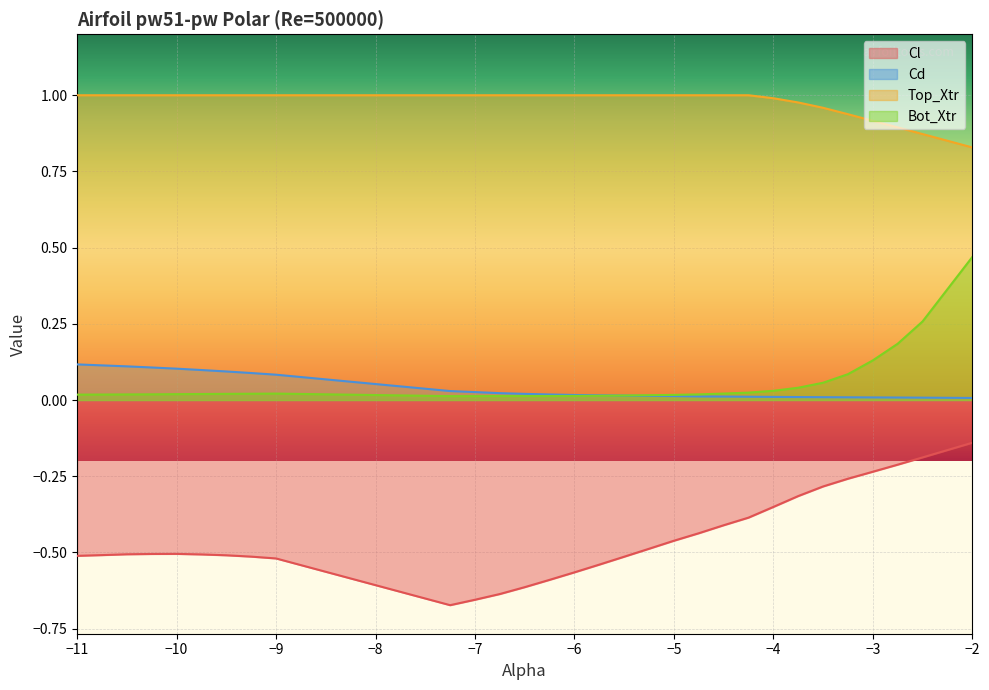

What is the difference between the highest and lowest values at -4.0?

1.3